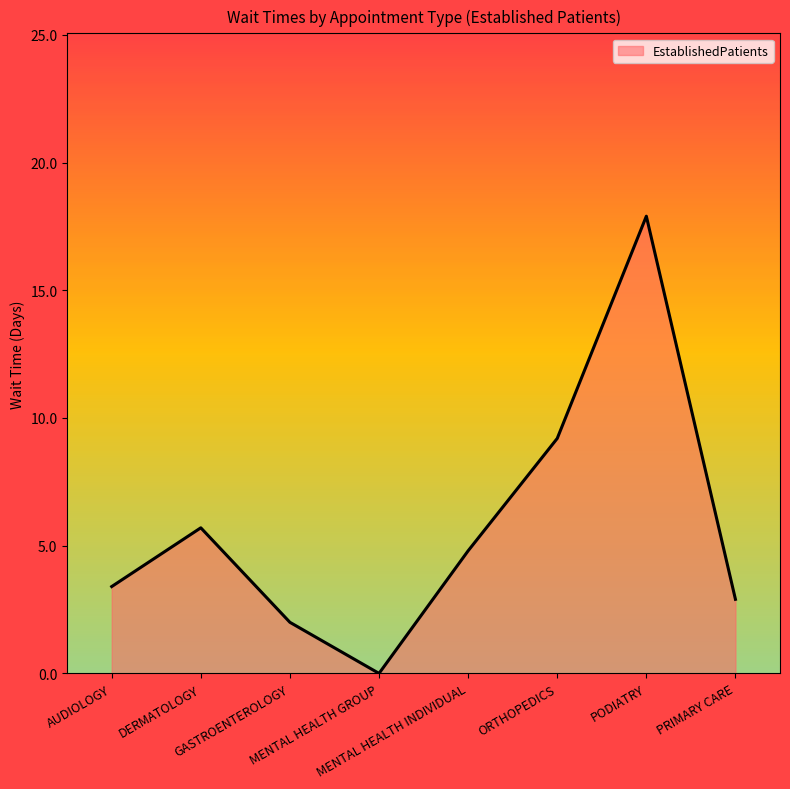

How many positive values are there?

7